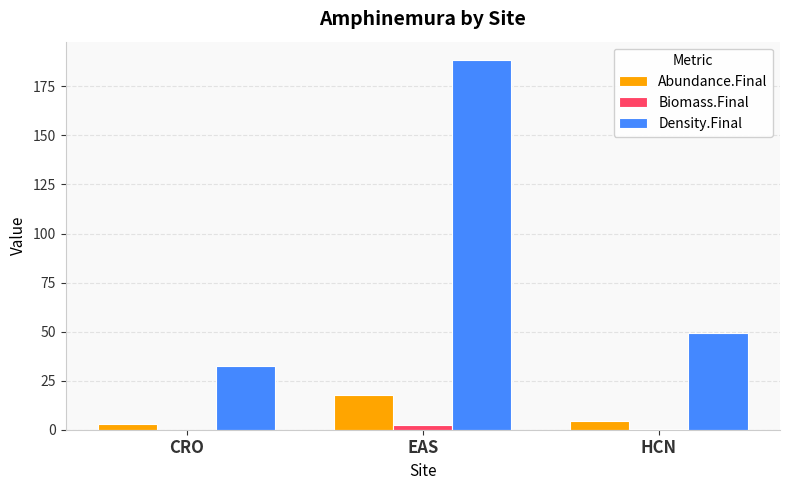

What is the maximum value shown in the chart?

188.4